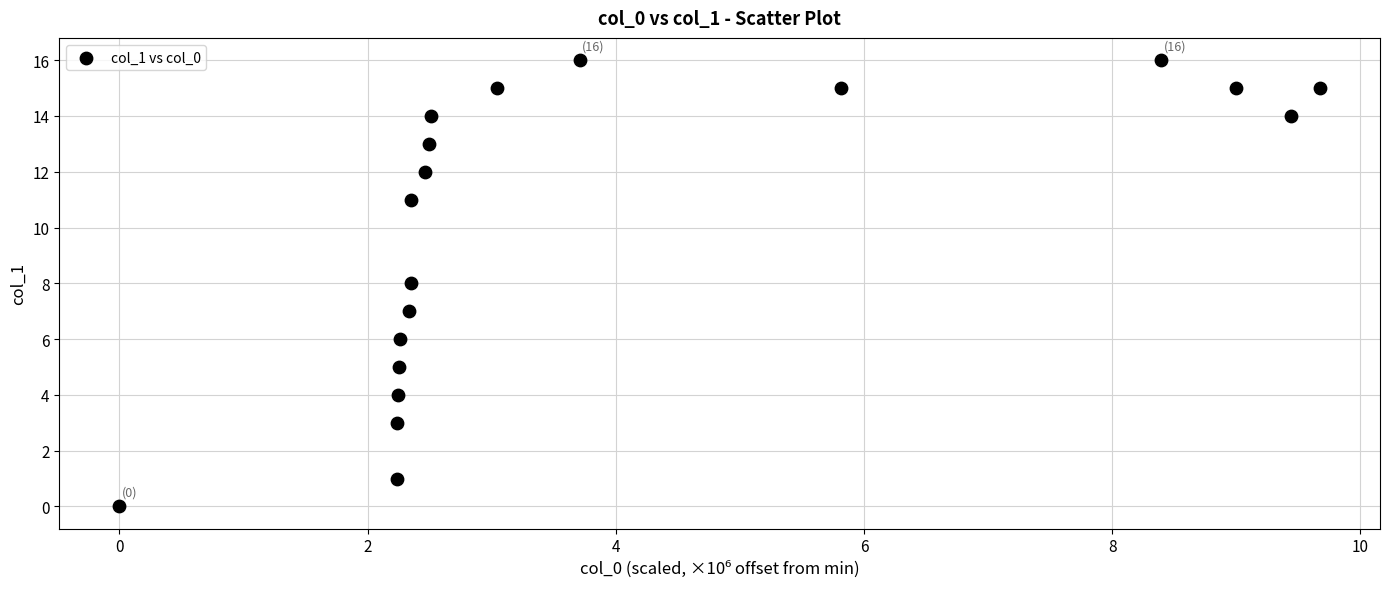

How many points are shown in the scatter plot?

19